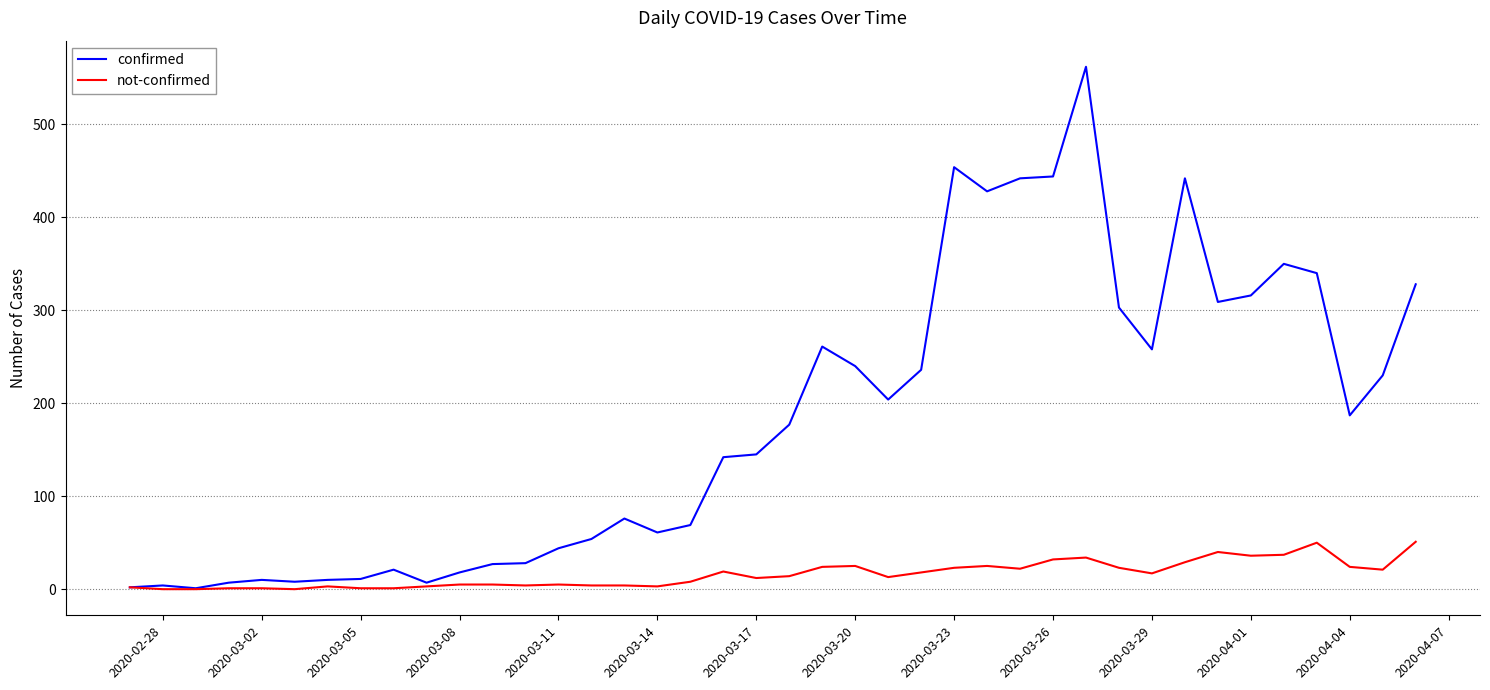

List the series in order of their peak value, lowest first.

not-confirmed, confirmed